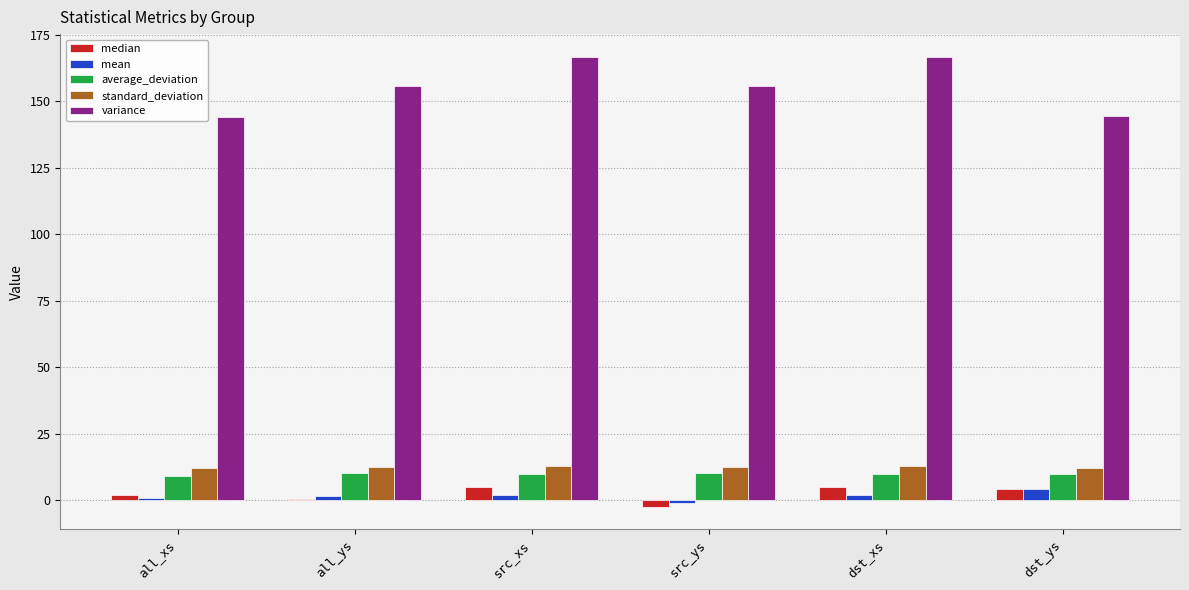

Is it true that standard_deviation equals 20.9 at dst_xs?

False